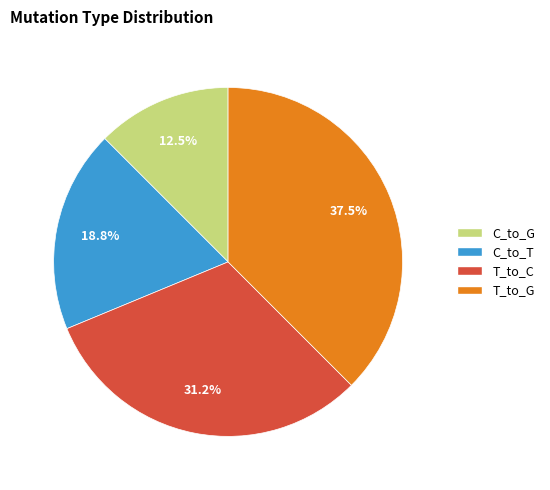

Is there any slice that represents more than half of the pie?

No